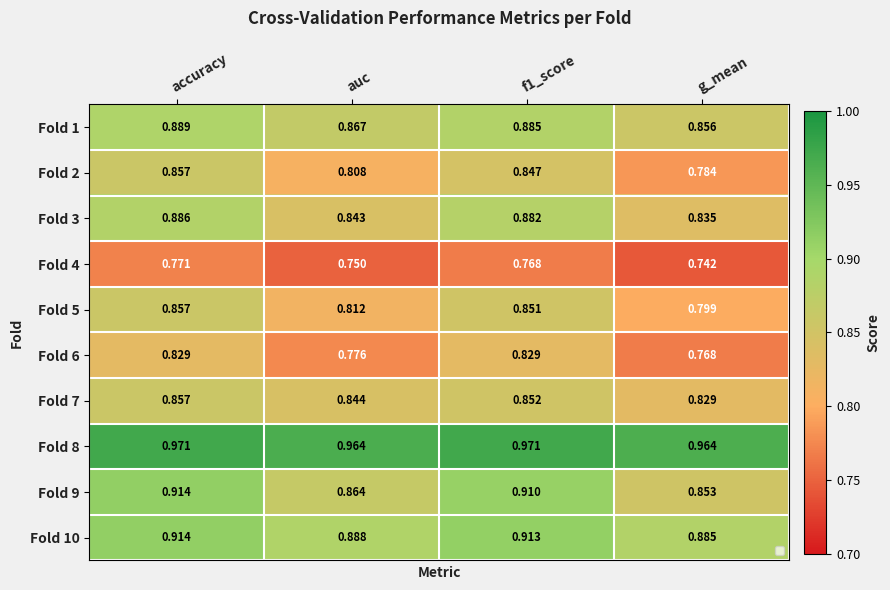

Which category has the lowest value across all series?

g_mean